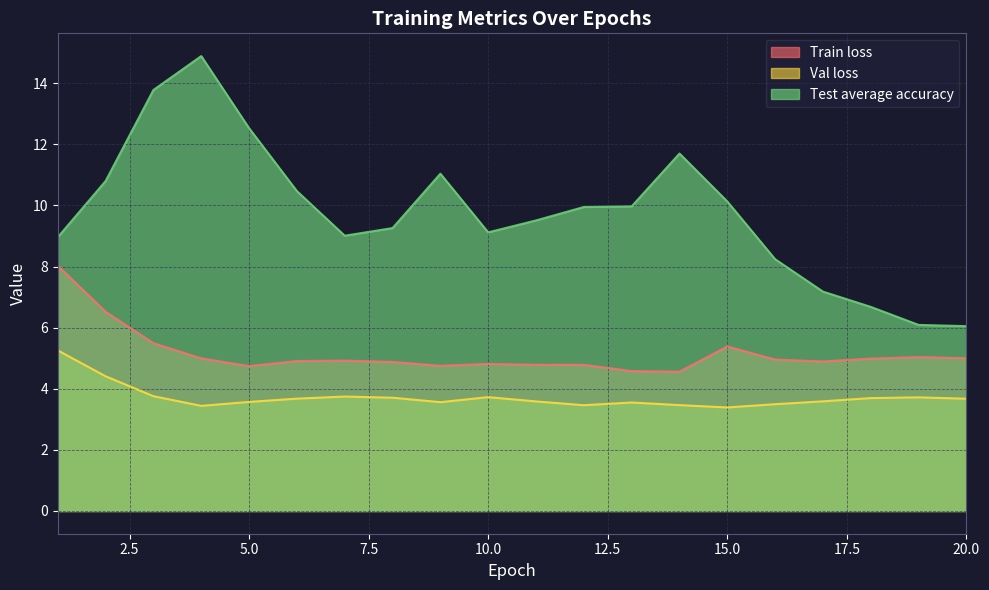

True or false: Train loss and Test average accuracy intersect in this chart.

False